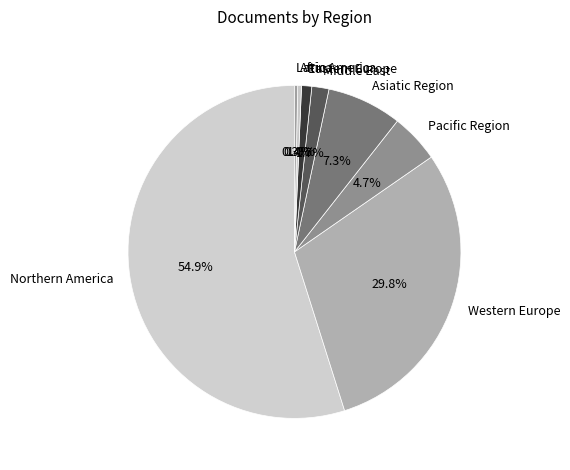

What portion of the pie excludes Latin America?

99.7%